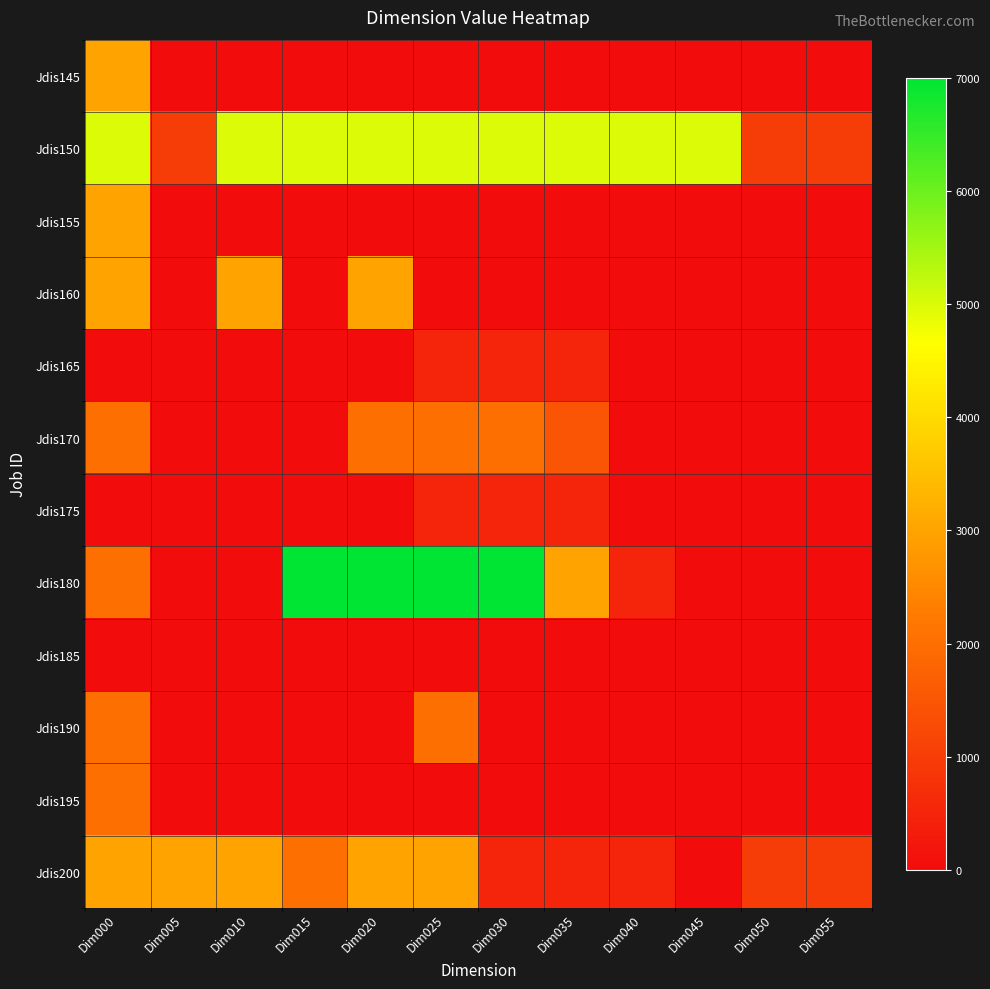

Which series has the largest total across all categories?

Jdis150